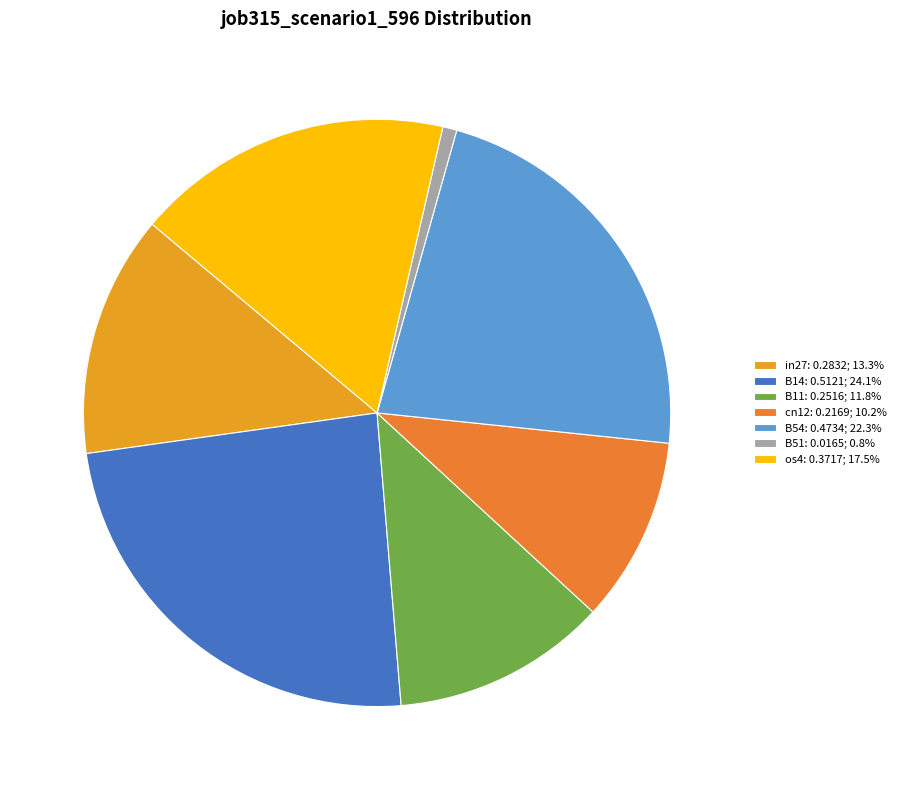

To the nearest percent, what is the average slice percentage?

14%